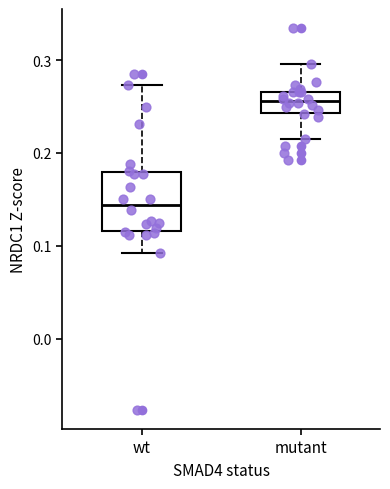

Comparing the boxes themselves (not the whiskers), which one is the tallest?

wt